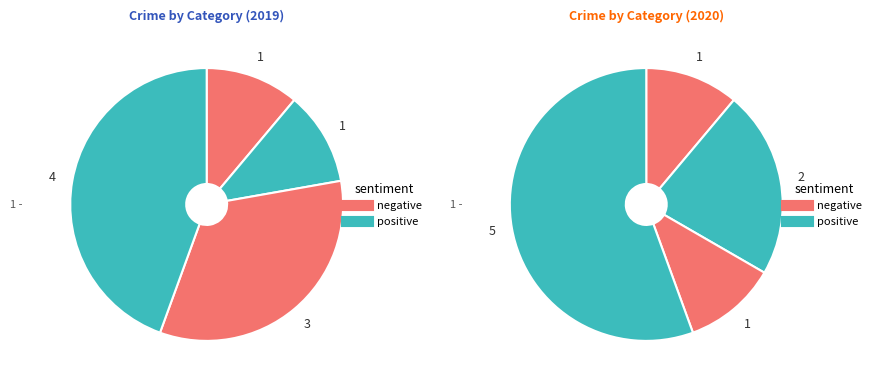

How many slices are in this pie chart?

4